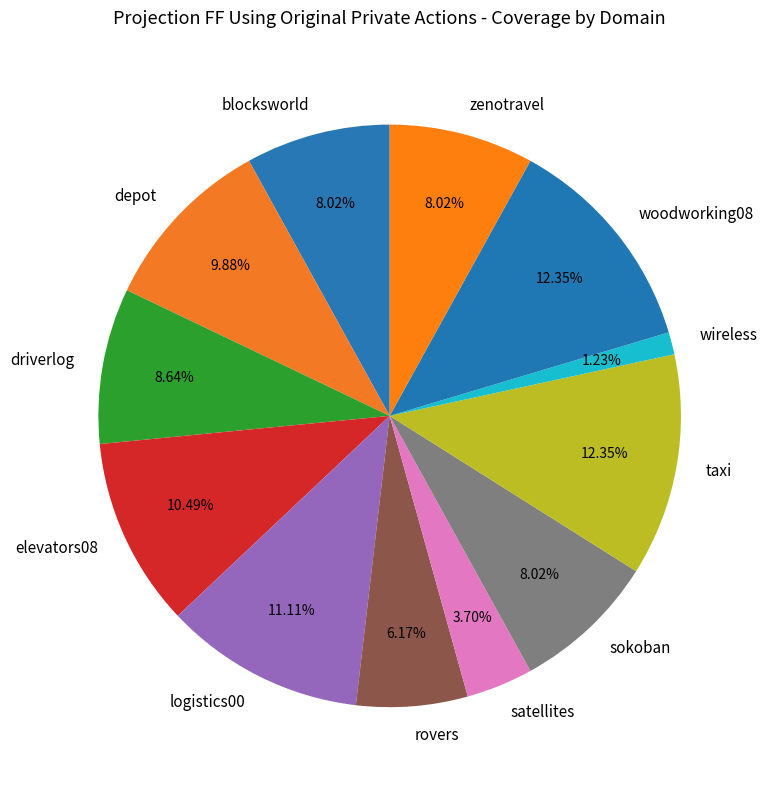

Which category has the smallest portion of the pie?

wireless